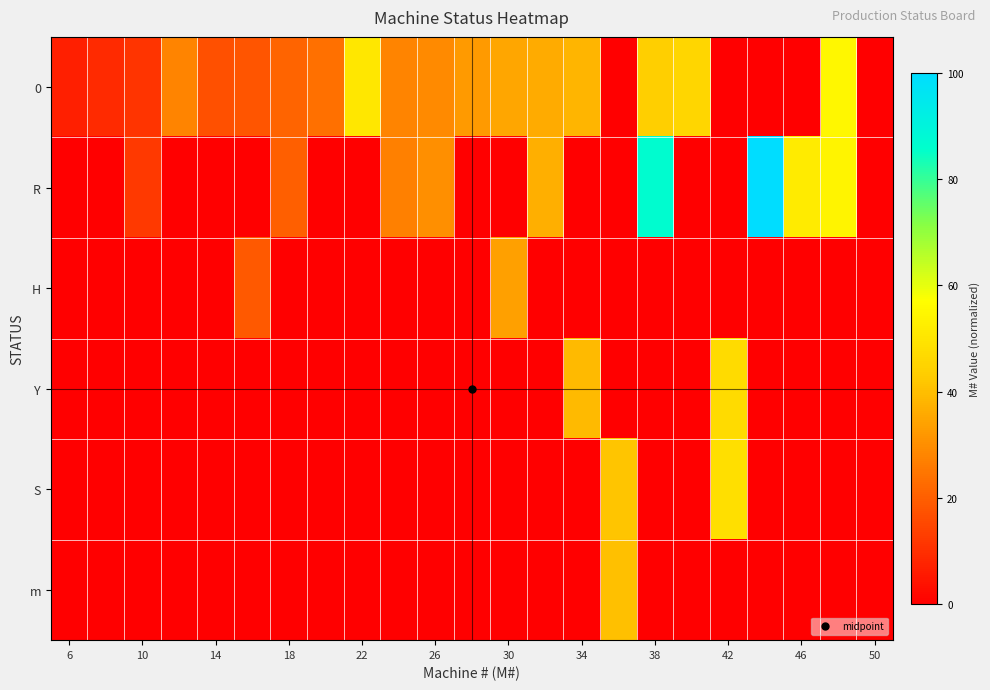

Rank the series by their maximum value, from lowest to highest.

H, m, Y, S, 0, R